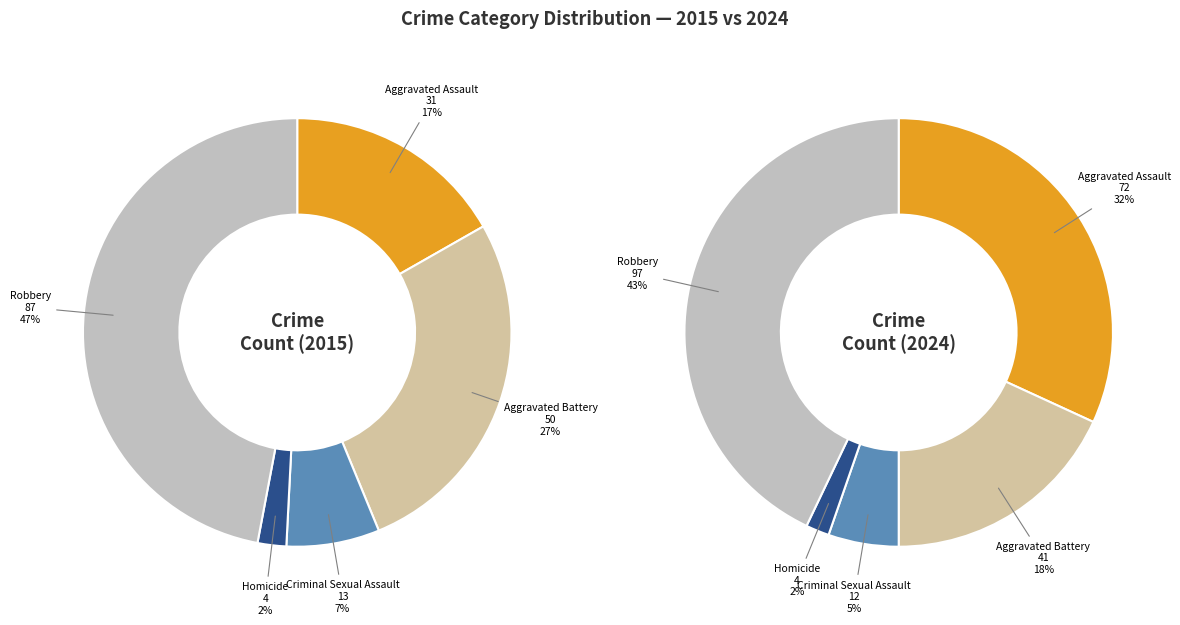

How much of the chart is everything except Robbery?

53.0%